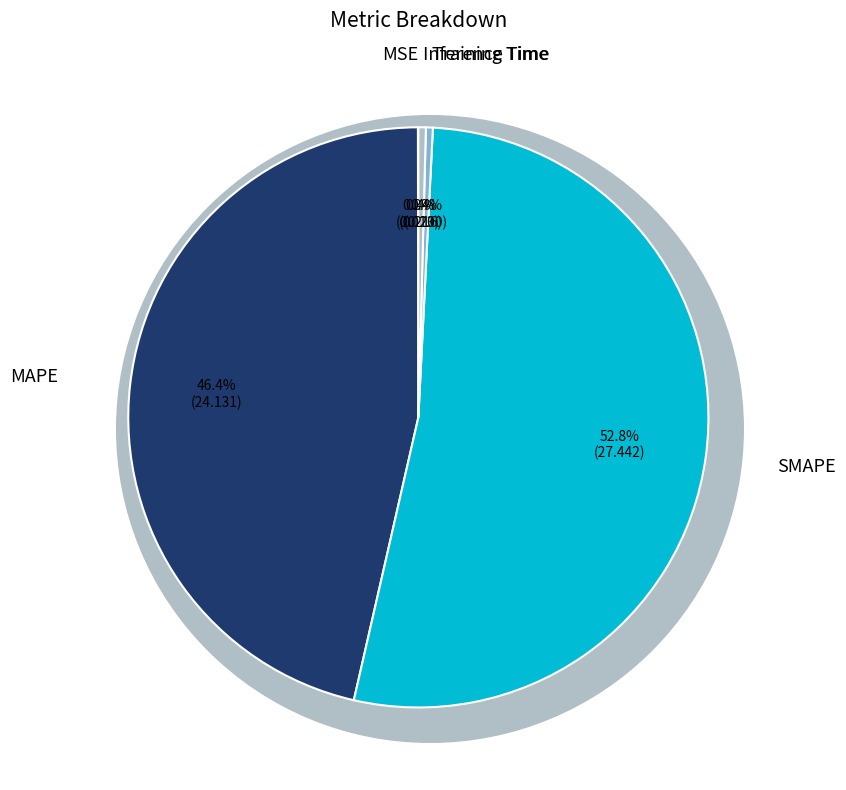

Which category has the biggest portion of the pie?

SMAPE